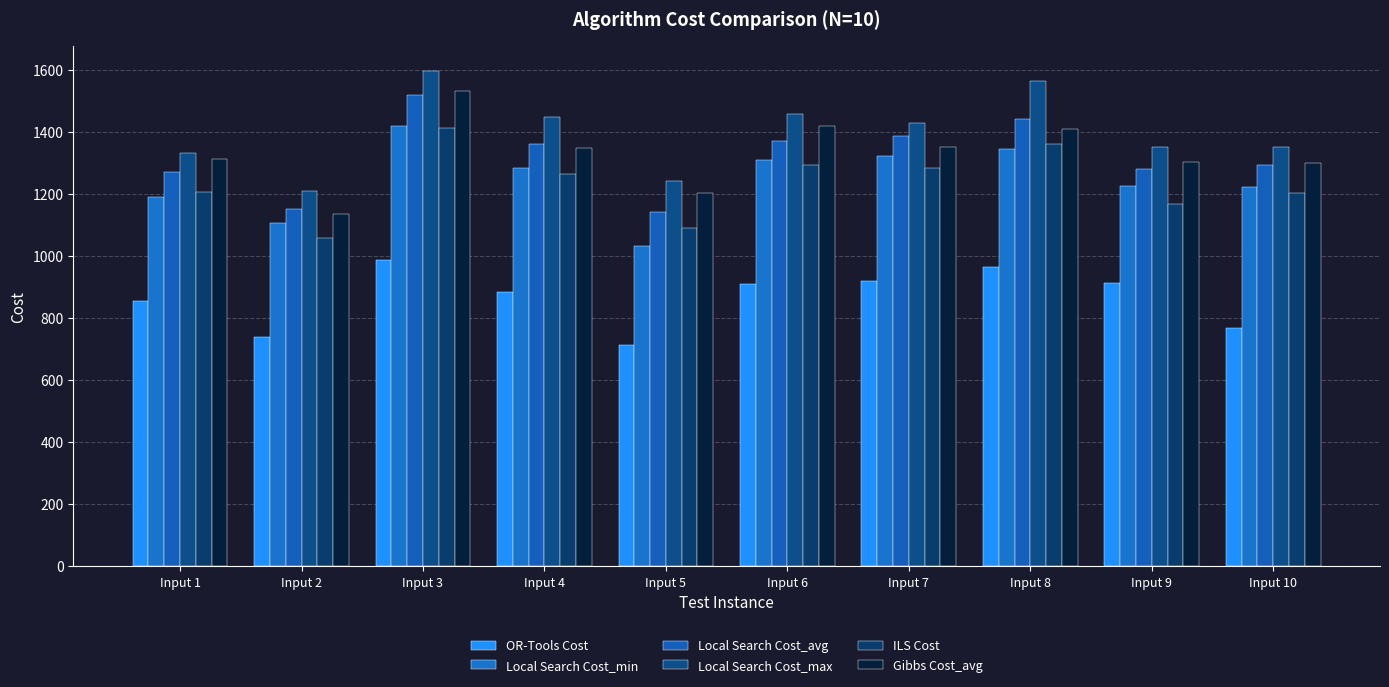

Count the number of categories in the chart.

10